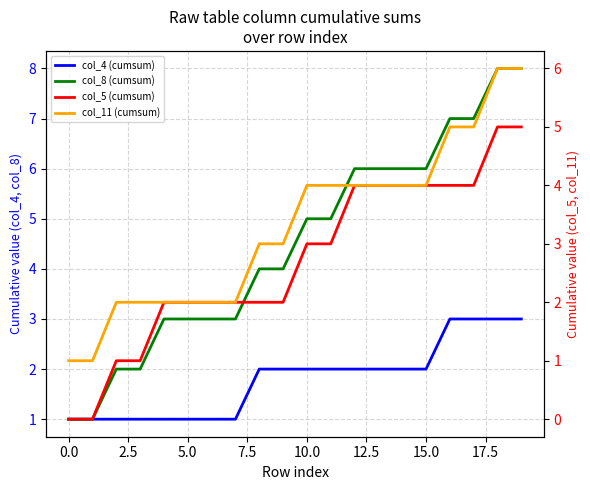

How many values in the col_11 (cumsum) series are below 4?

10